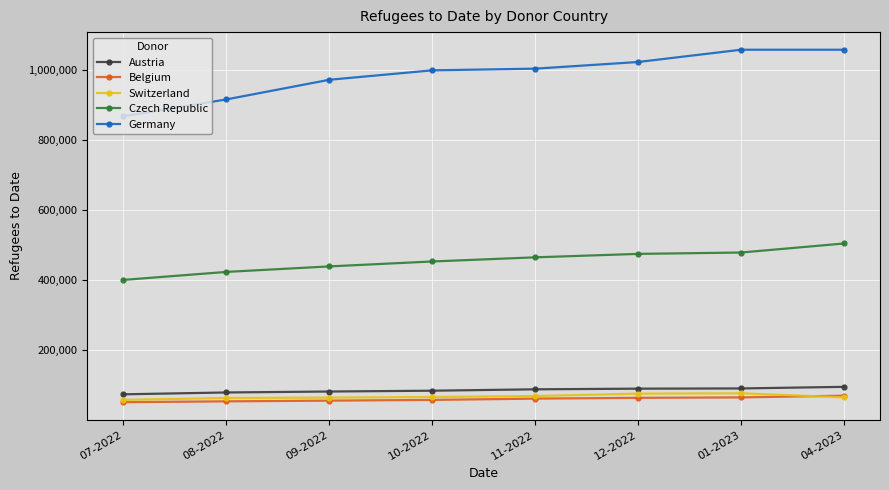

True or false: Switzerland and Czech Republic cross at least once.

False